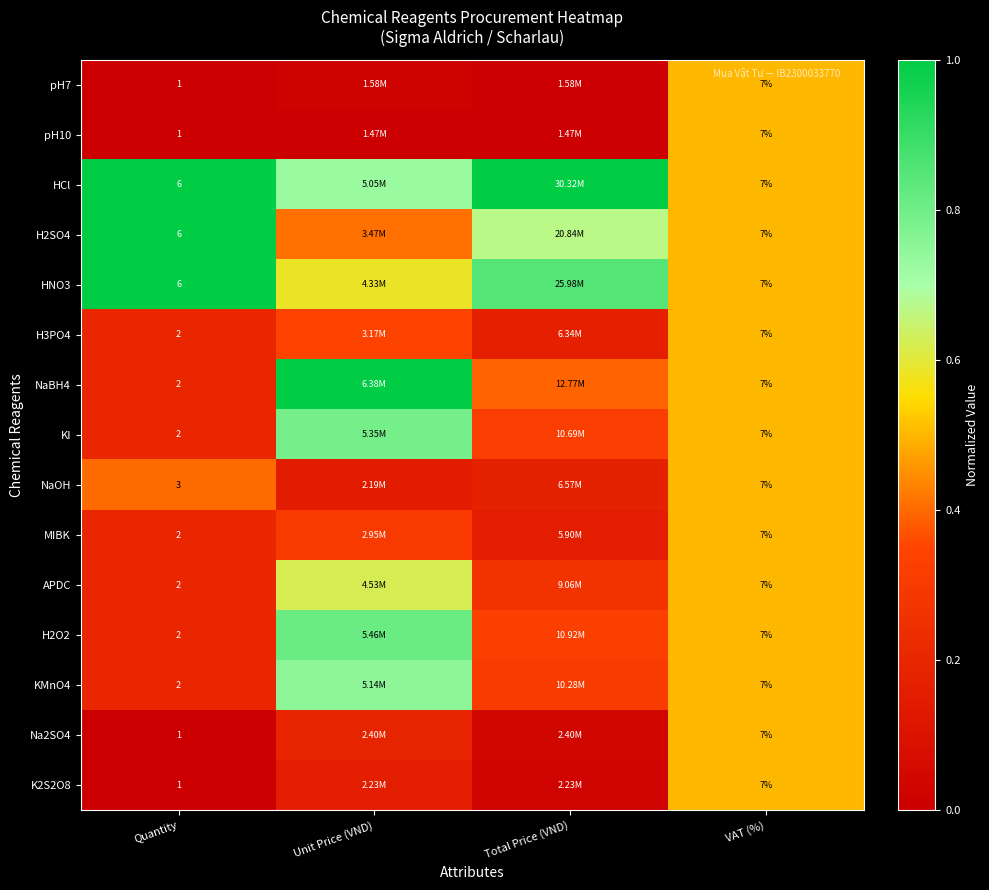

How many MIBK values are between 0 and 1?

4